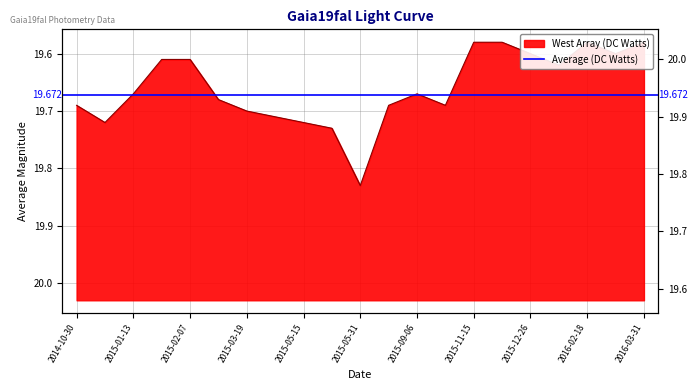

Which has a higher value, 2015-12-26 or 2015-07-09?

2015-07-09